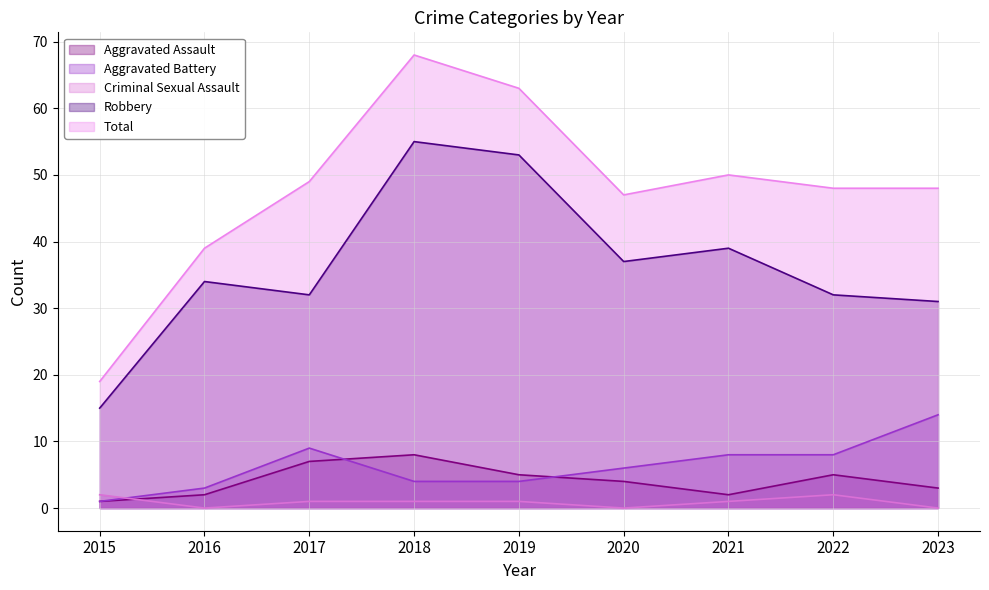

At which label is Robbery closest to 35?

2016